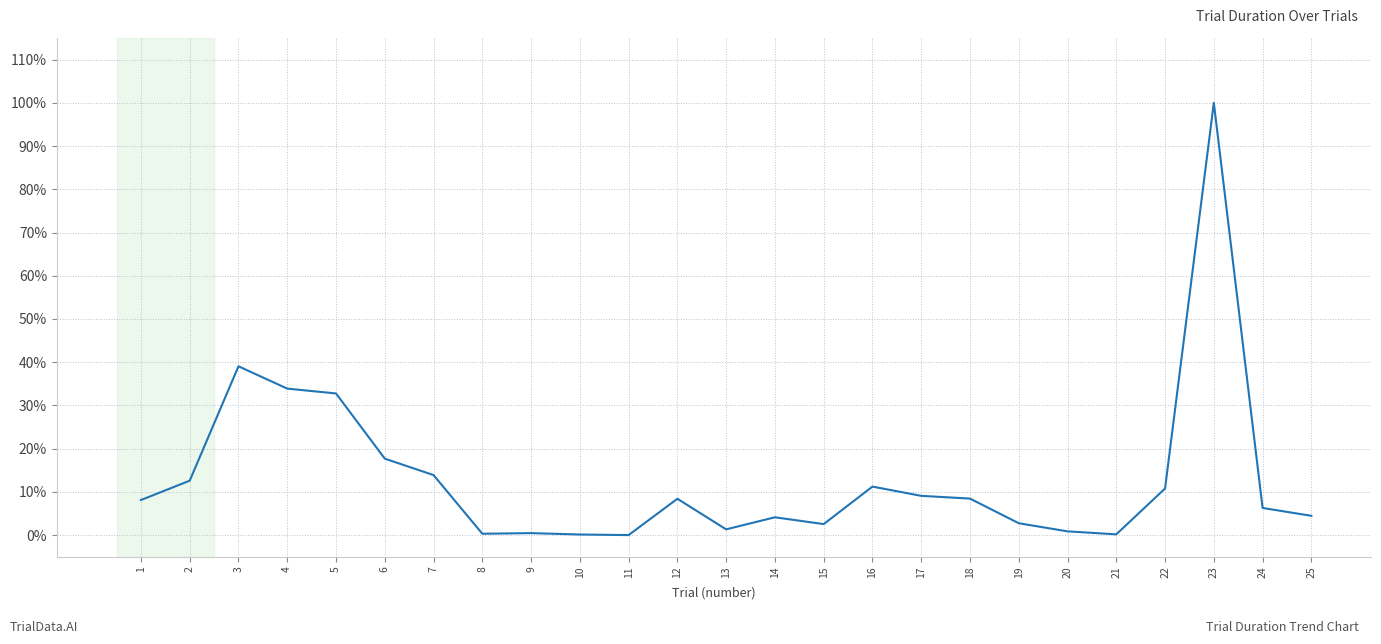

The chart shows a value of 0.3 at 8. True or false?

True